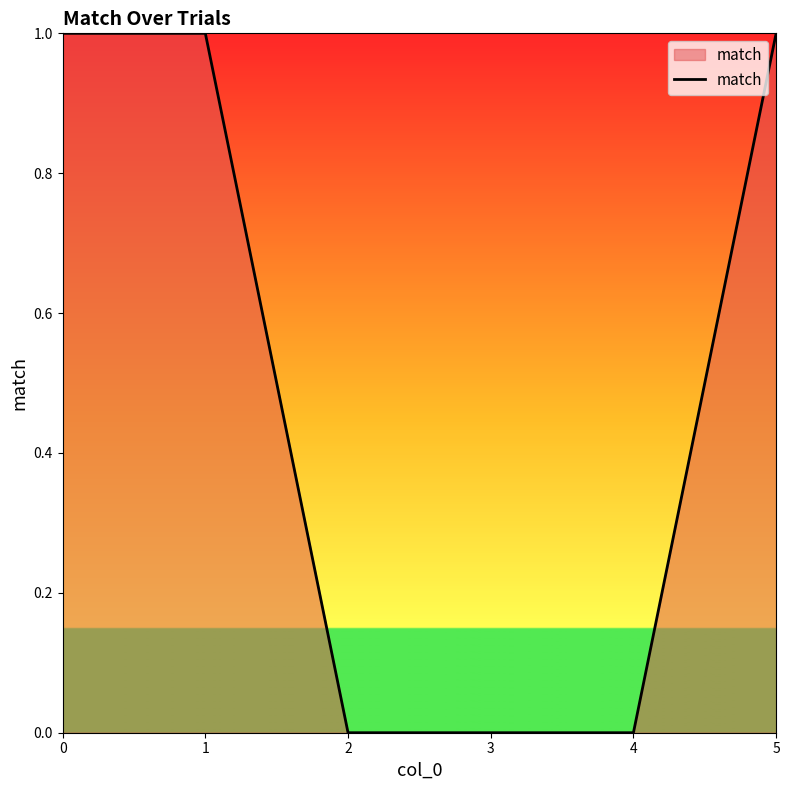

Count the number of data series in this chart.

1